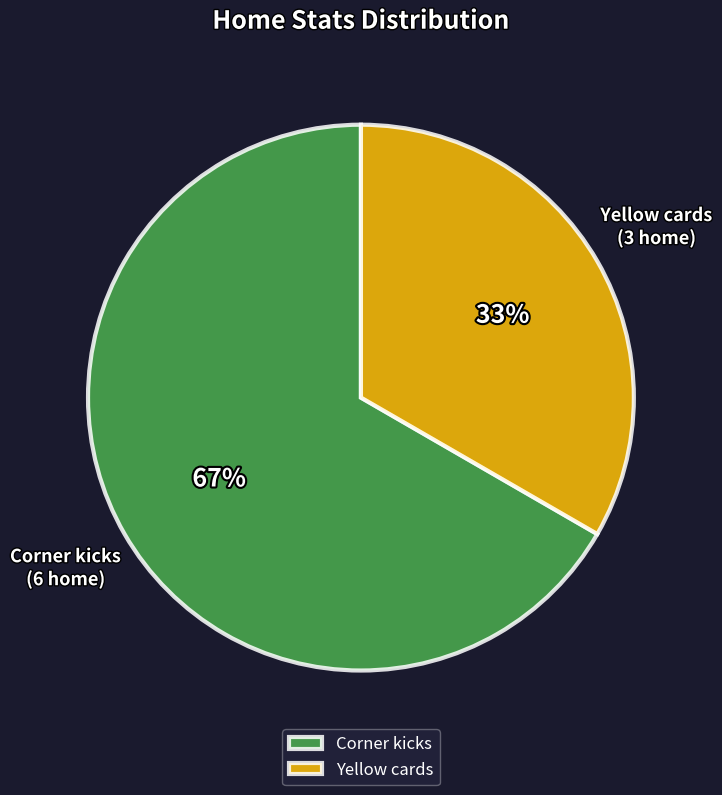

To the nearest percent, what portion does Yellow cards represent?

33%